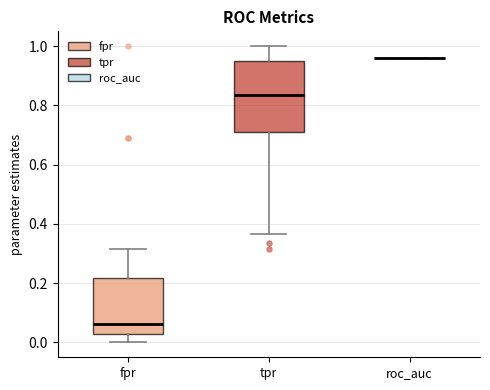

Reading left to right, read every box against the y-axis: the position of its median line, the range the box covers, and the ends of its whiskers. The values are not printed on the chart, so give them approximately, as read against the axis.

fpr: median 0.06, box 0.02 to 0.22, whiskers 0.00 to 0.32
tpr: median 0.84, box 0.70 to 0.96, whiskers 0.36 to 1.00
roc_auc: box collapsed to a line at 0.96, whiskers 0.96 to 0.96